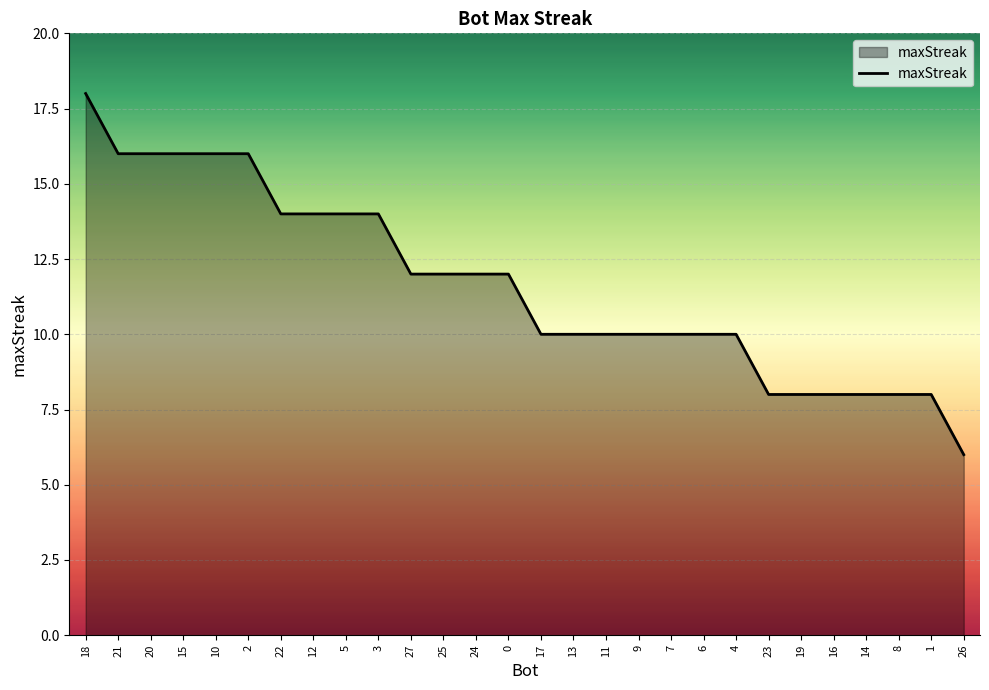

Is it true that the value at 11 is 4?

False